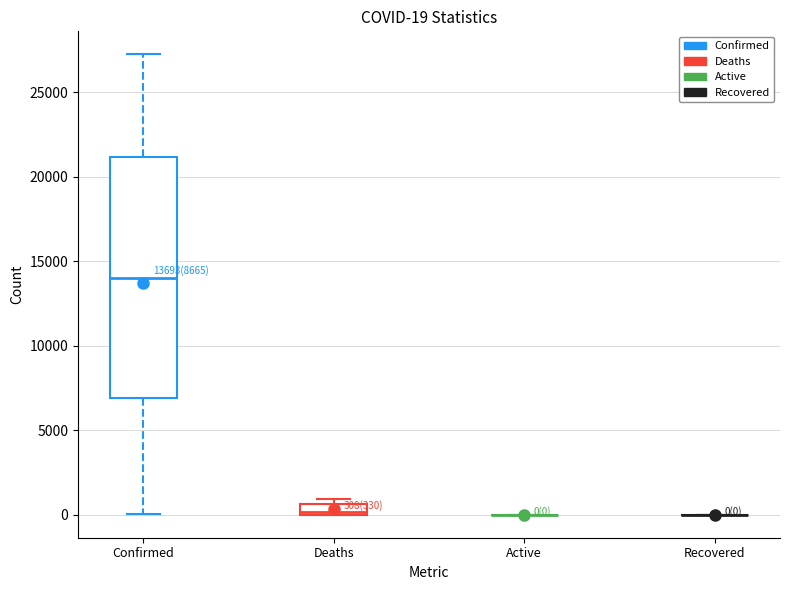

Which box is the tallest, from its lower edge to its upper edge?

Confirmed